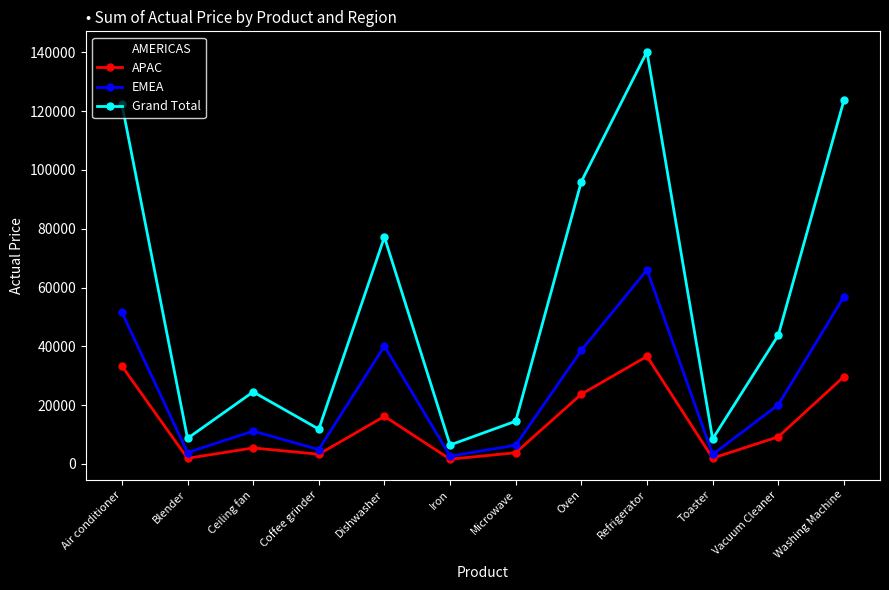

What is the label of the 4th point from the left?

Coffee grinder